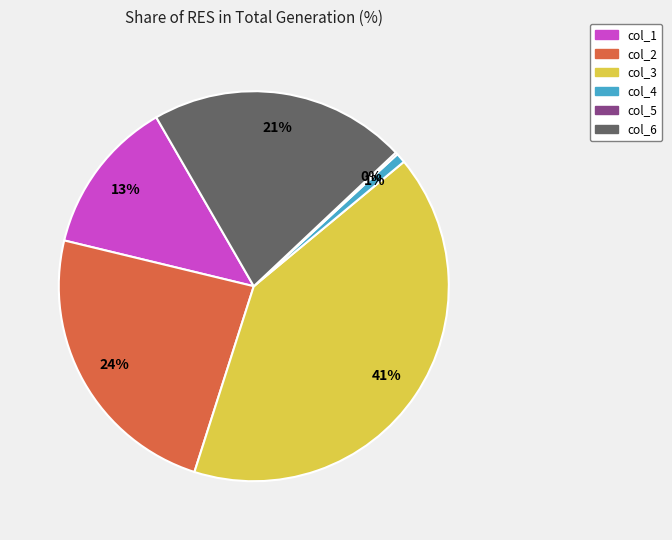

Which slice is the largest?

col_3